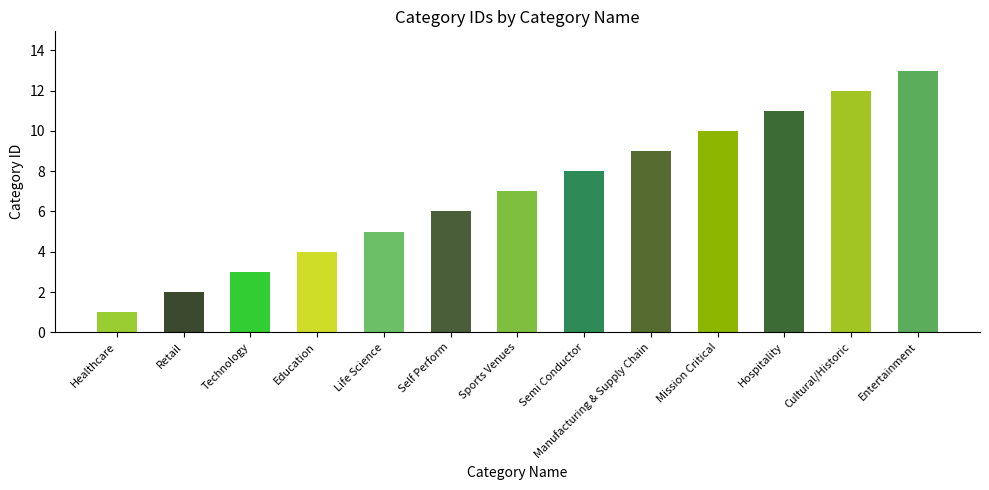

Between Manufacturing & Supply Chain and Cultural/Historic, which is larger?

Cultural/Historic